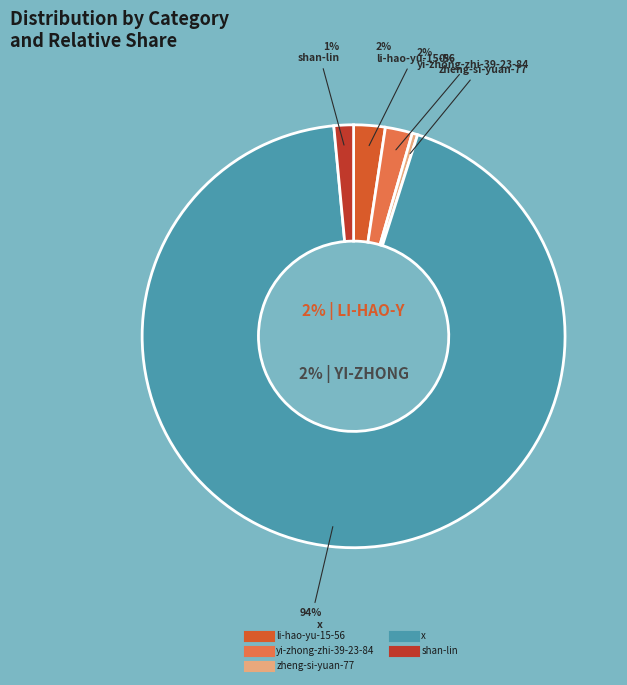

Combined, what portion of the pie is shan-lin and li-hao-yu-15-56?

3.9%